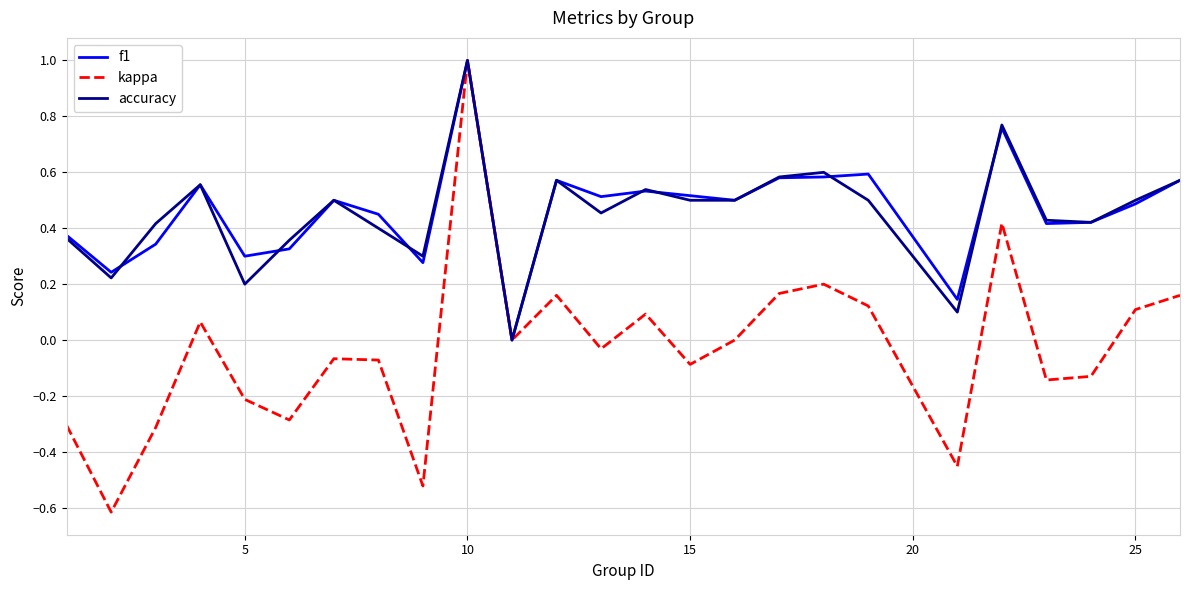

Which series has the widest spread of values?

kappa